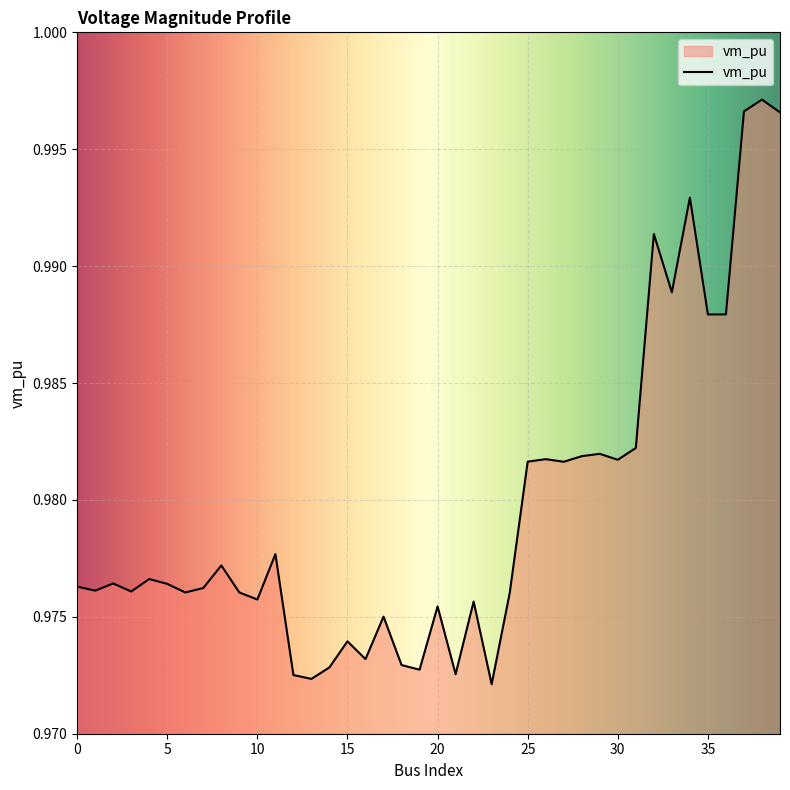

Where is the first local minimum?

1